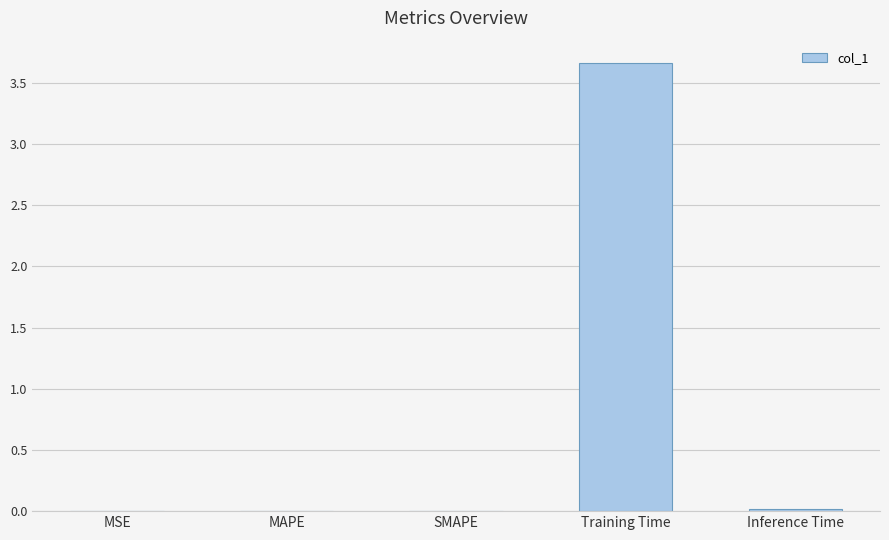

Between MSE and Training Time, which is larger?

Training Time